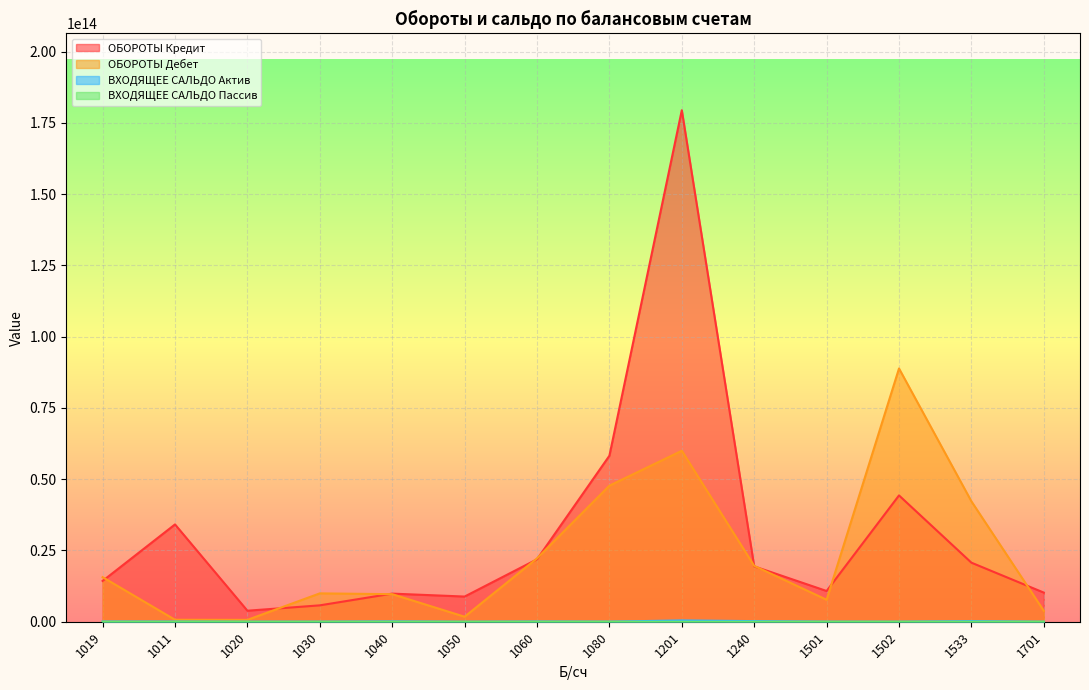

Which series has the largest total across all categories?

ОБОРОТЫ Кредит